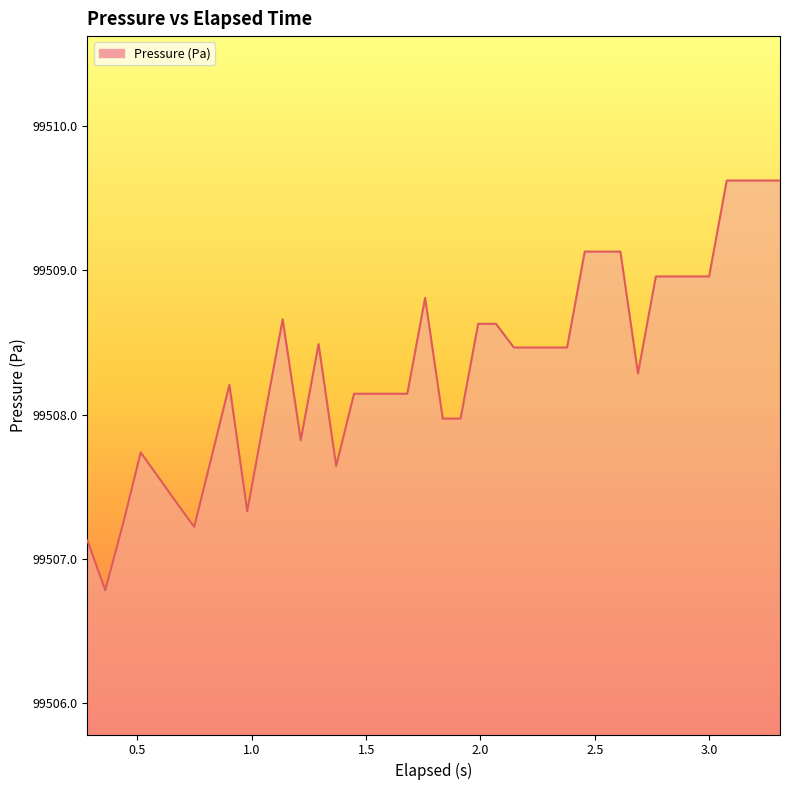

What is the maximum value shown in the chart?

99509.6